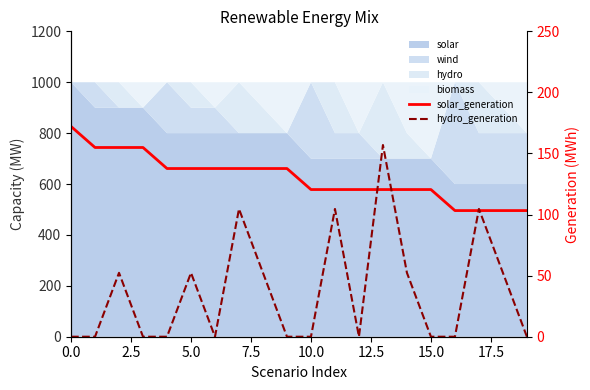

How many values in the hydro_generation series exceed 0?

9